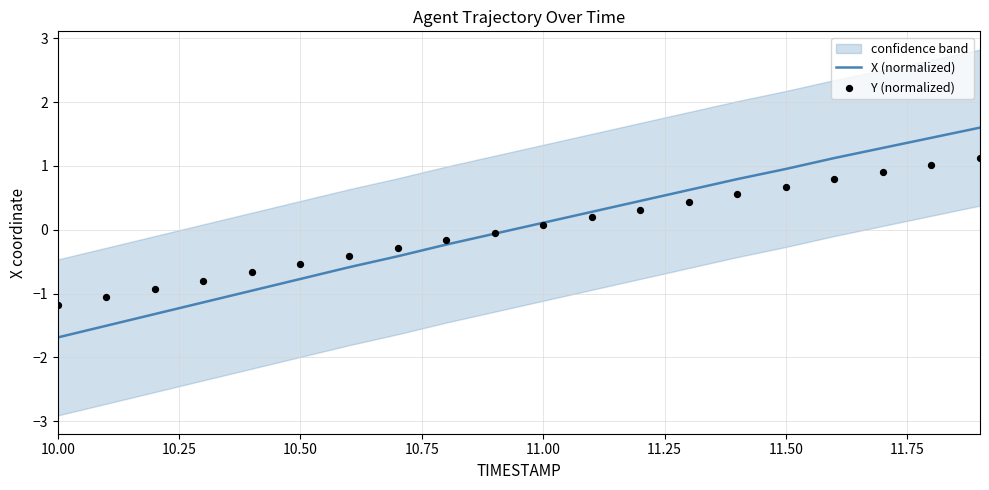

What is the maximum value for X (normalized)?

1.6